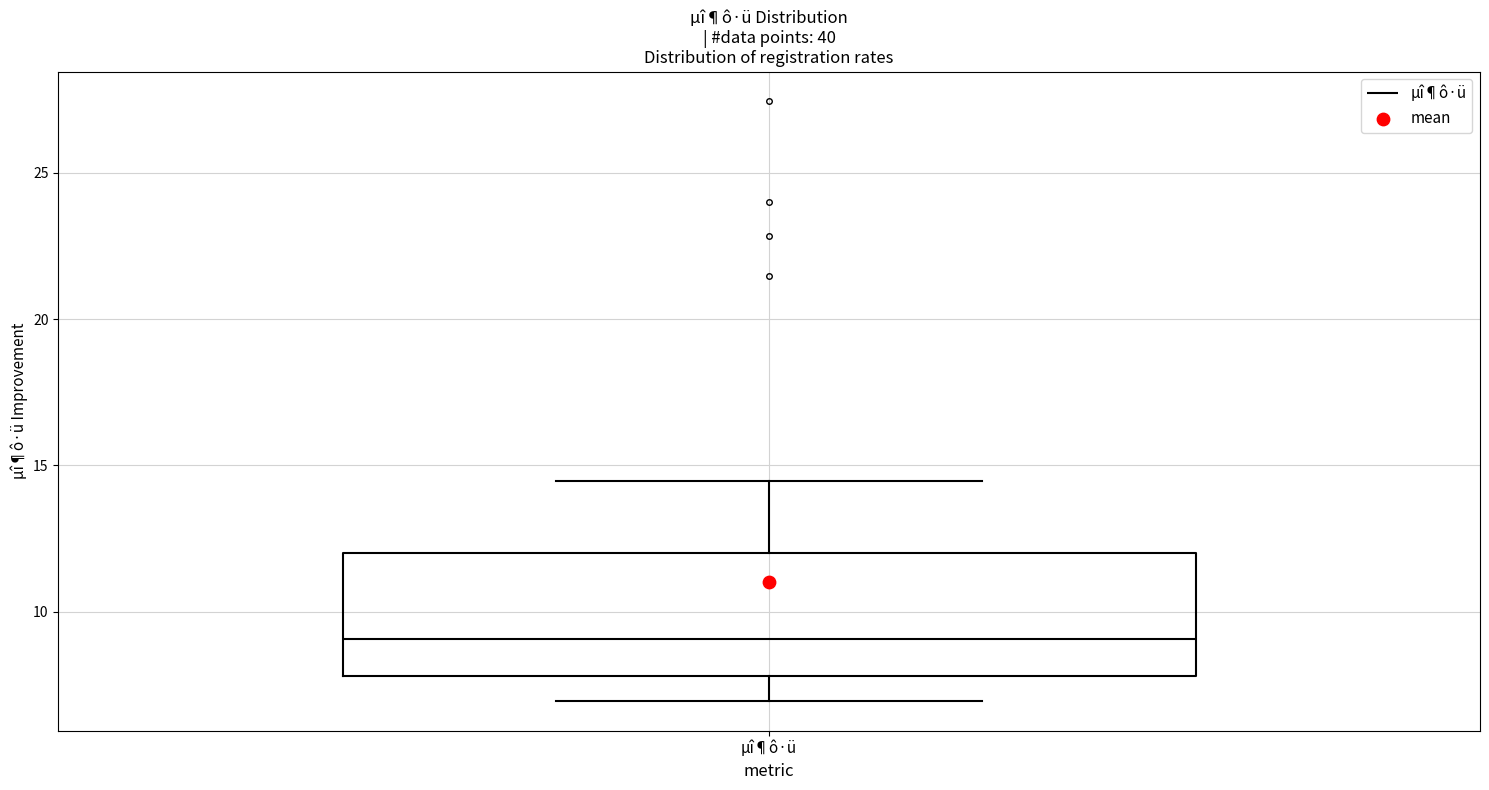

Where is the upper edge of the box for µî¶ô·ü on the y-axis? The values are not printed on the chart, so give them approximately, as read against the axis.

12.0